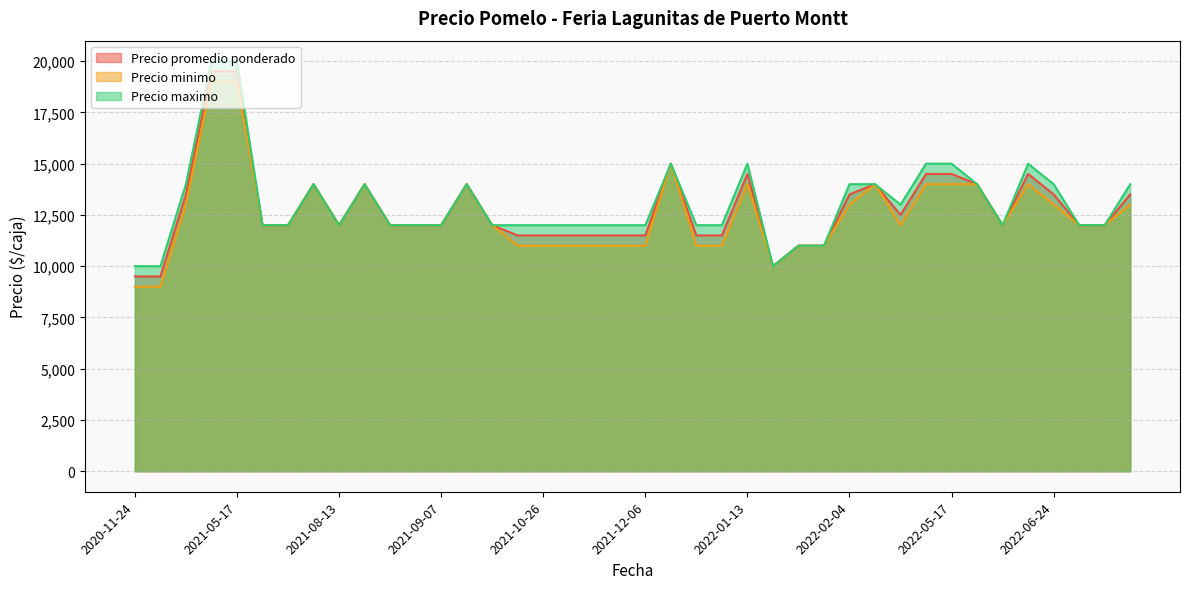

True or false: Precio minimo and Precio promedio ponderado intersect in this chart.

False